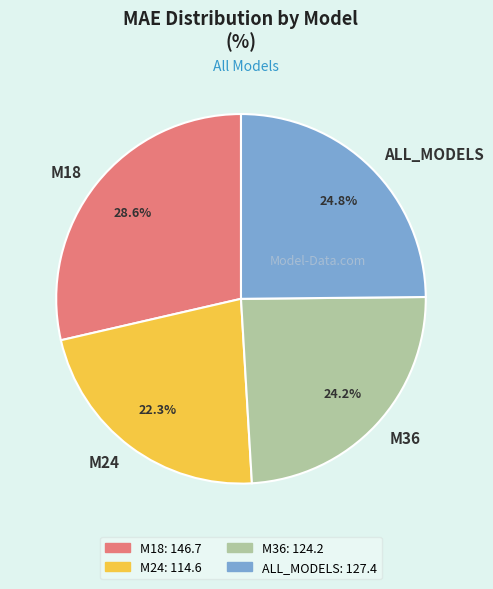

Does M18 account for over 50% of the chart?

No